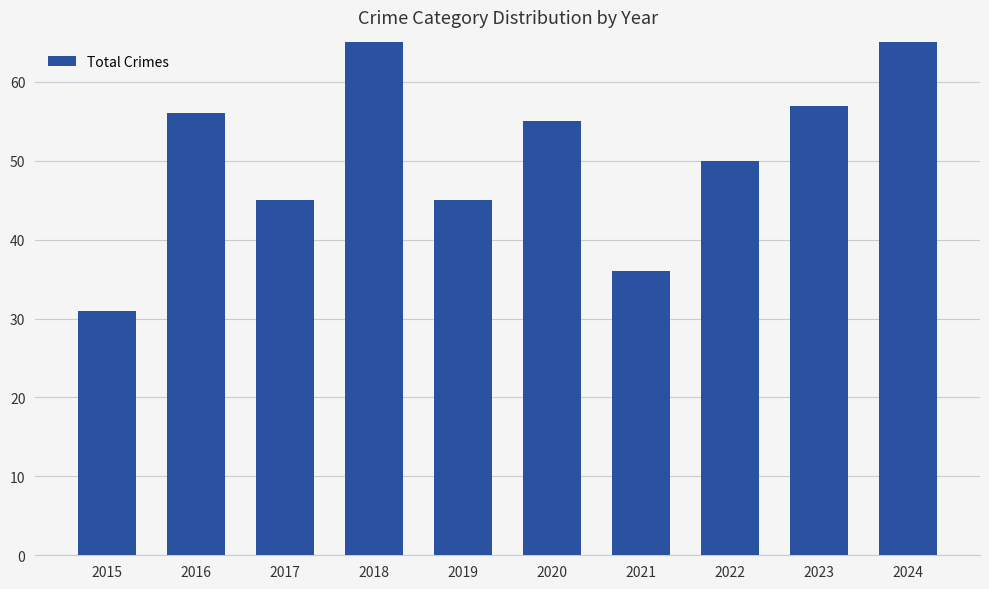

Which has a higher value, 2018 or 2016?

2018